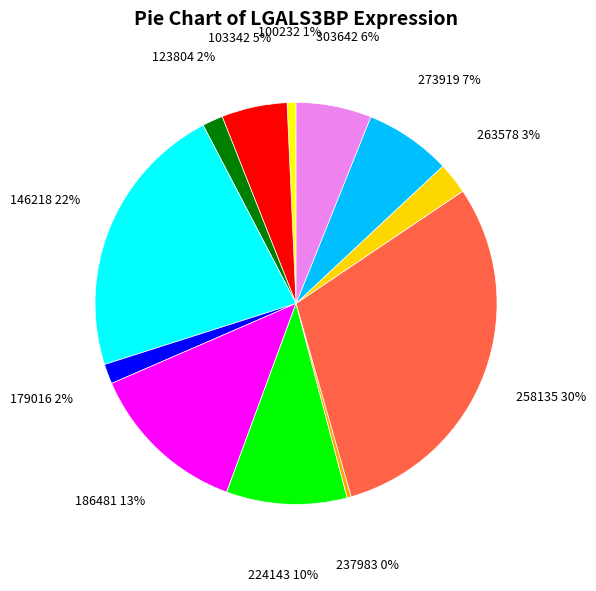

Is 123804 the majority of the pie?

No